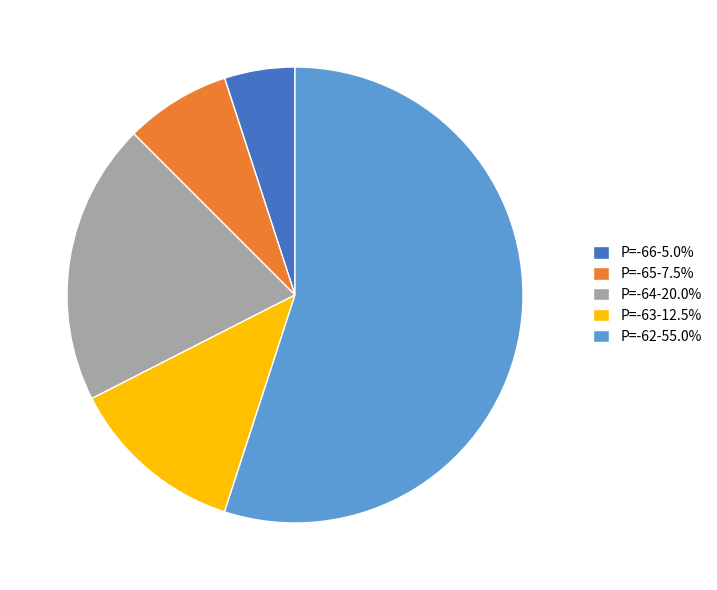

What is the ratio of the value at P=-64-20.0% to the value at P=-62-55.0%?

0.4